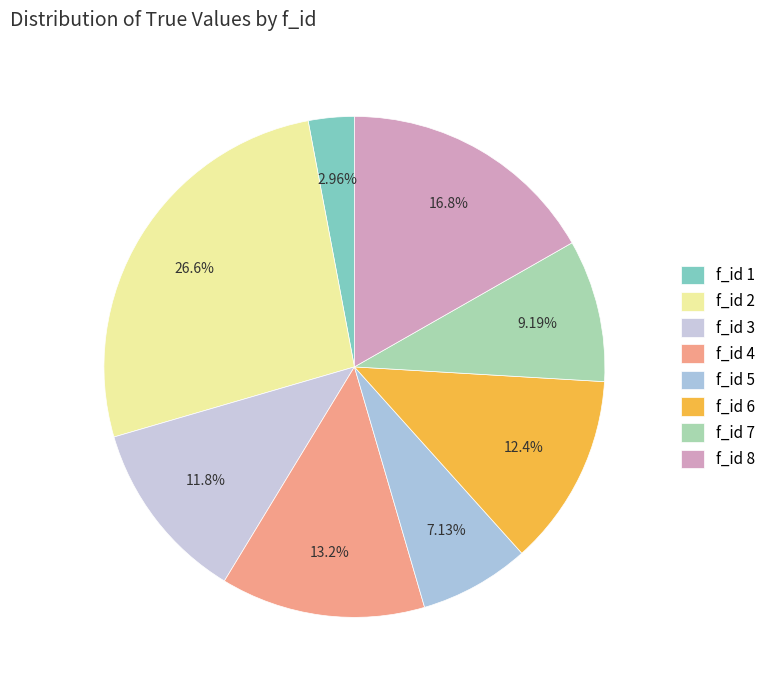

How many segments does this pie chart have?

8